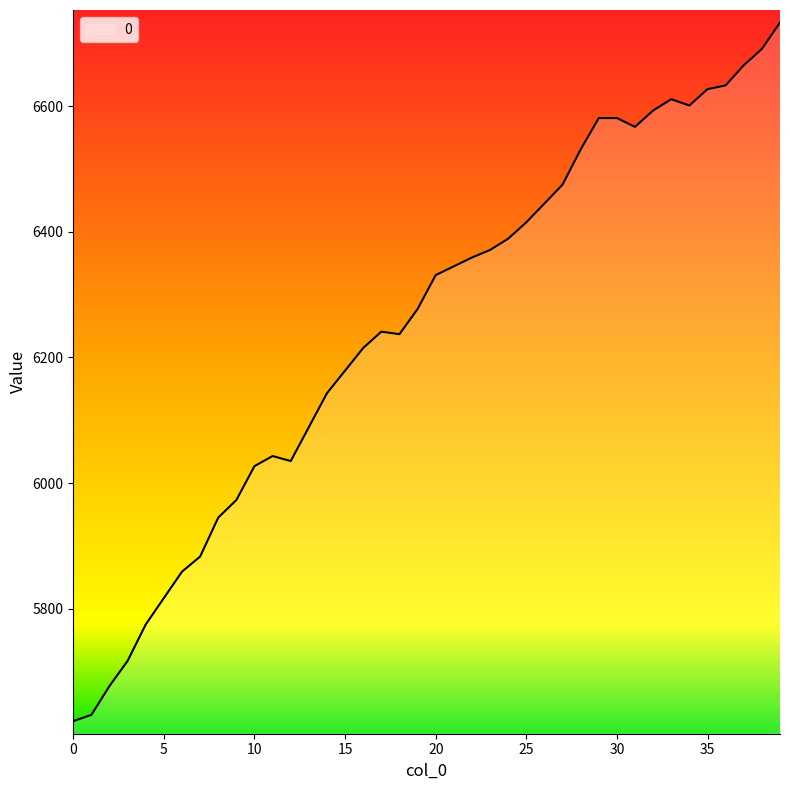

Does the chart display data point markers on the line(s)?

No